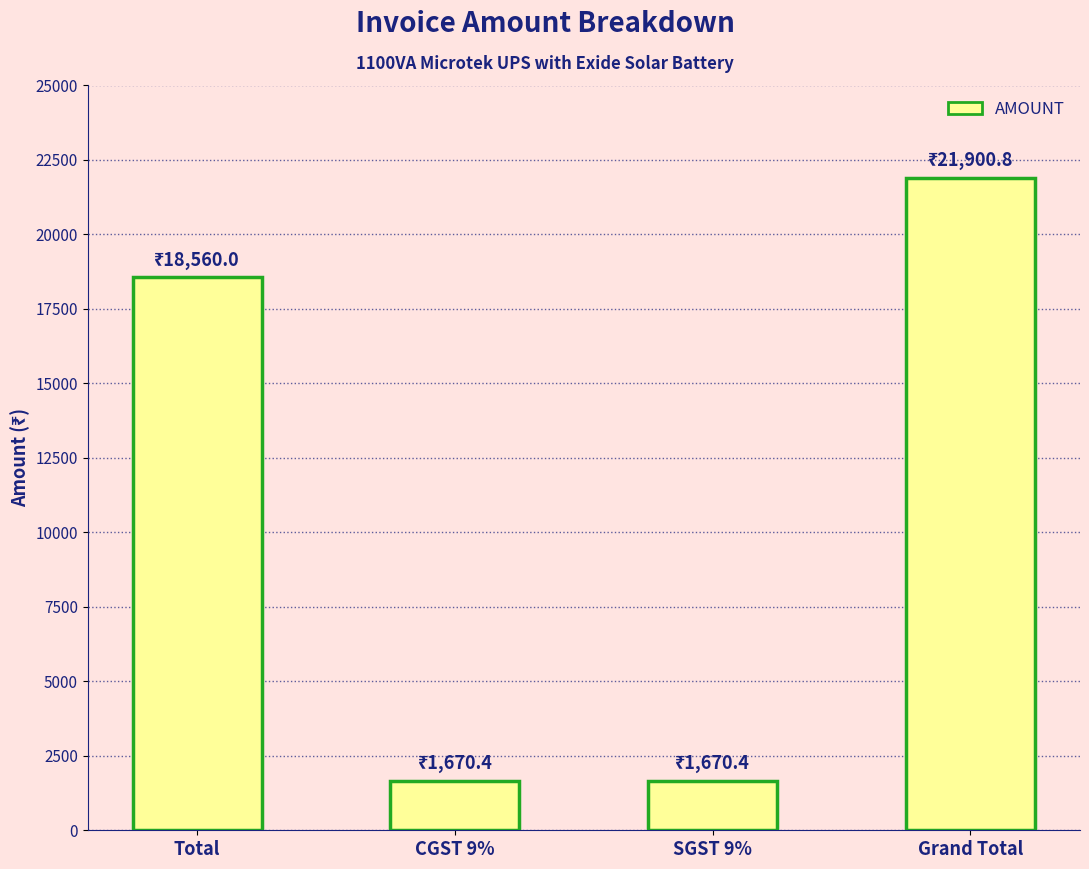

What is the label of the 4th bar from the right?

Total